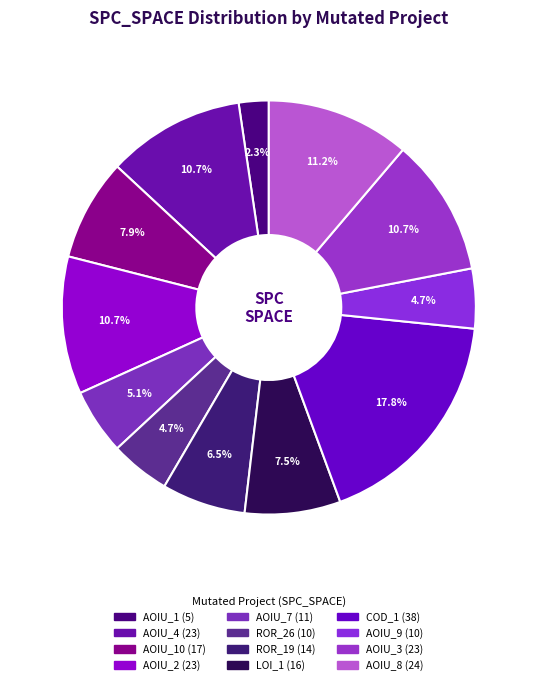

Which category has the smallest portion of the pie?

CreditWorthiness.Account.AOIU_1